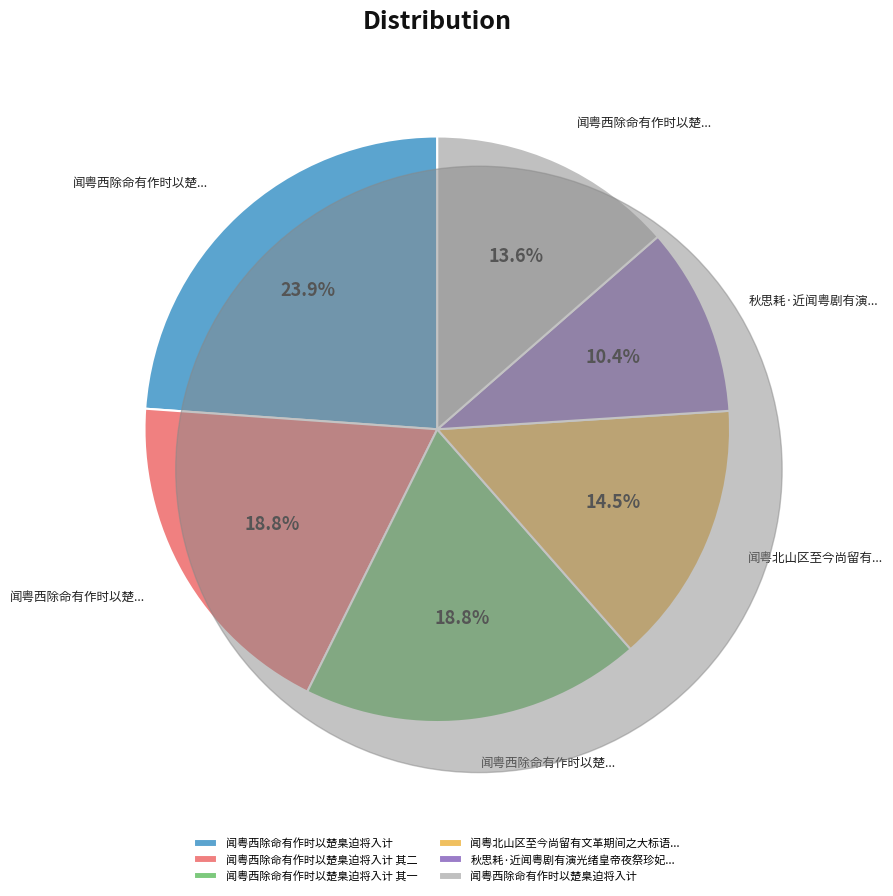

Does any single category account for the majority?

No